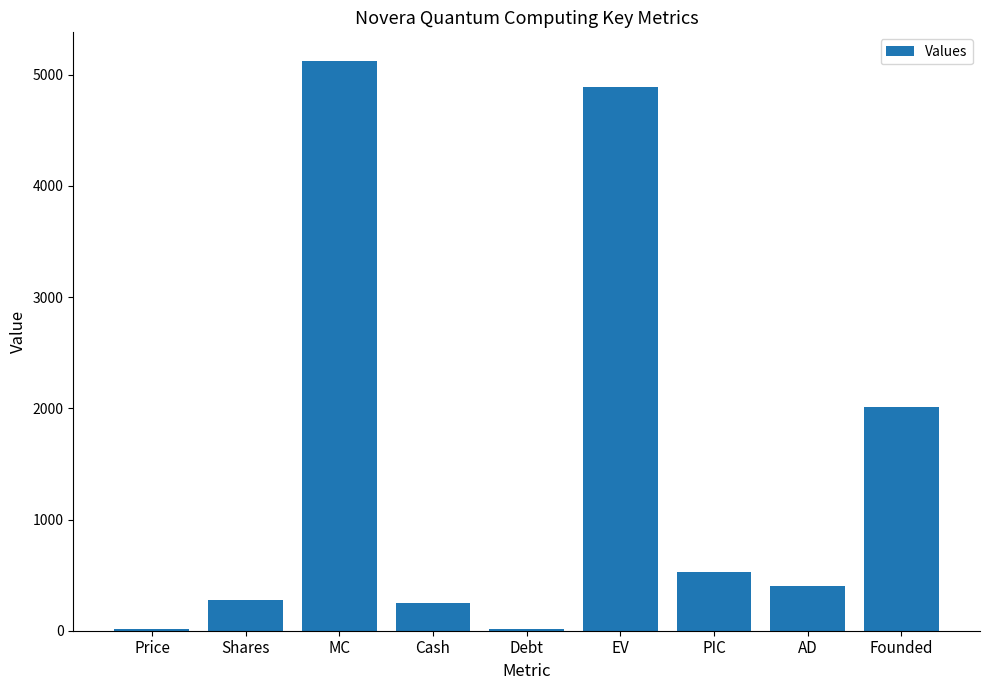

What is the sum of all values?

13515.7